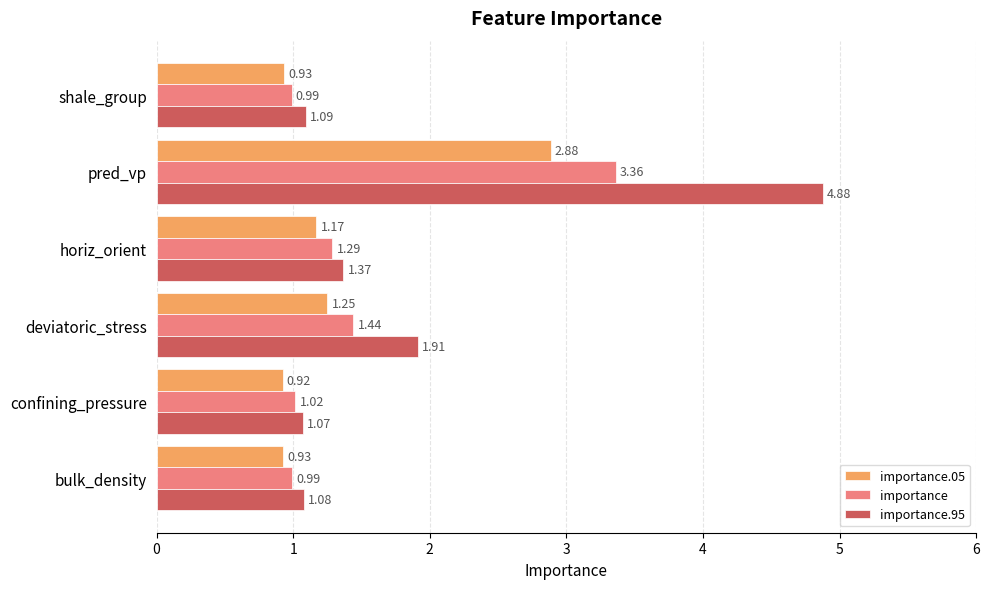

Which category has the highest value across all series?

pred_vp